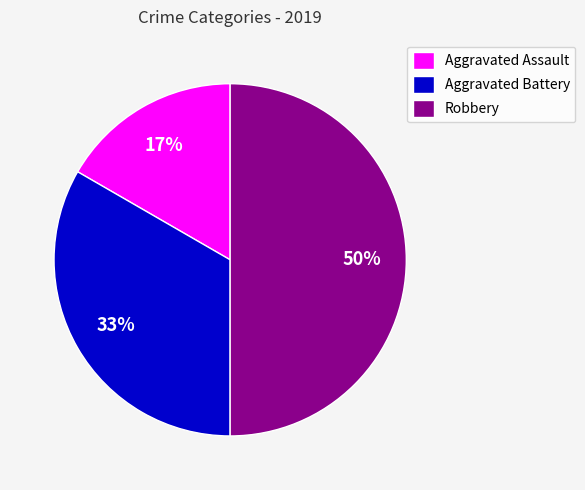

The Aggravated Battery slice represents 33% of the pie. True or false?

True